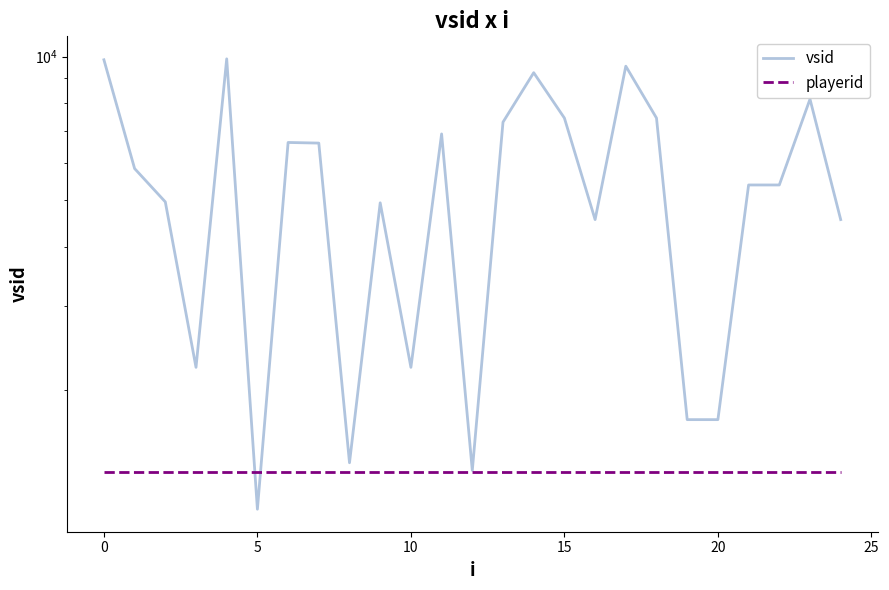

What is the maximum value shown in the chart?

9892